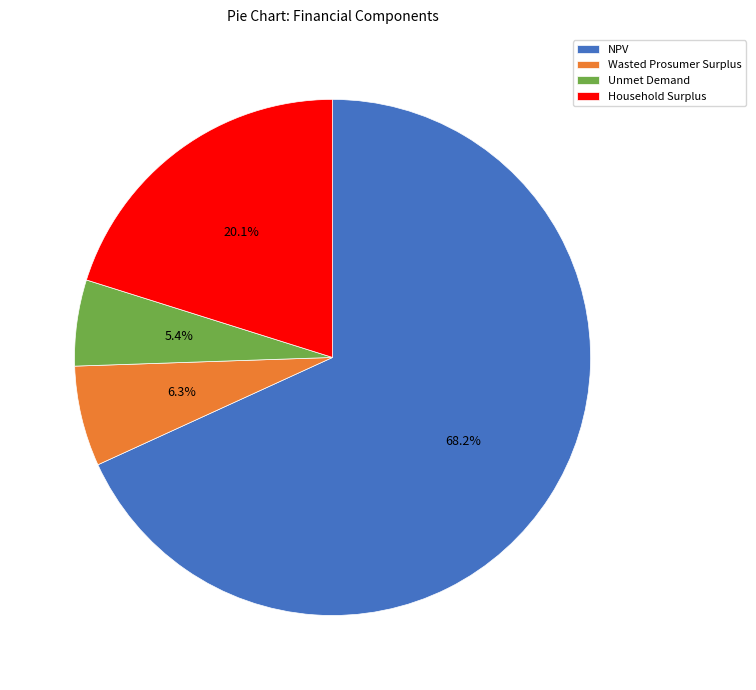

What percentage is the NPV slice, to the nearest percent?

68%